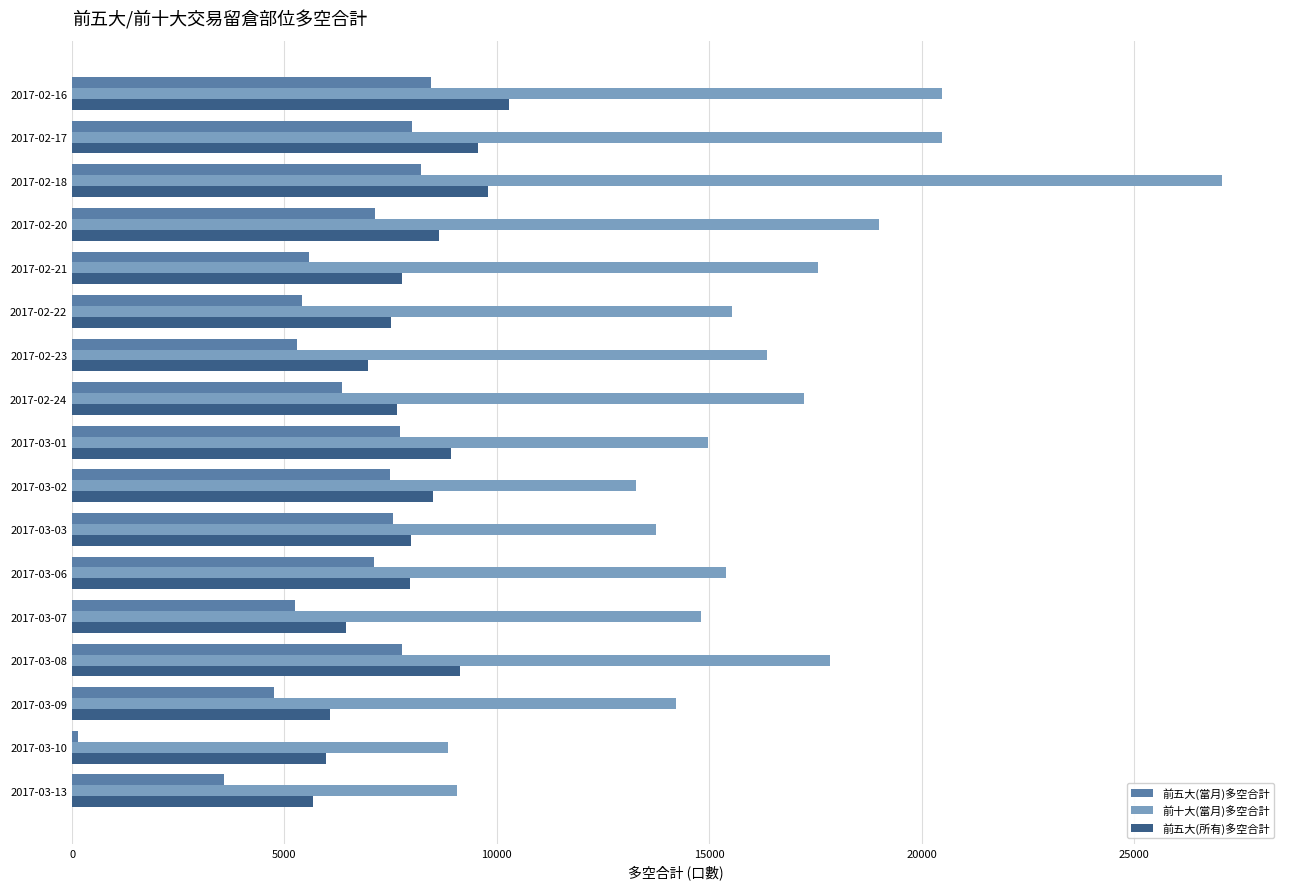

What is the difference between the maximum and second lowest values in the 前五大(當月)多空合計 series?

4882